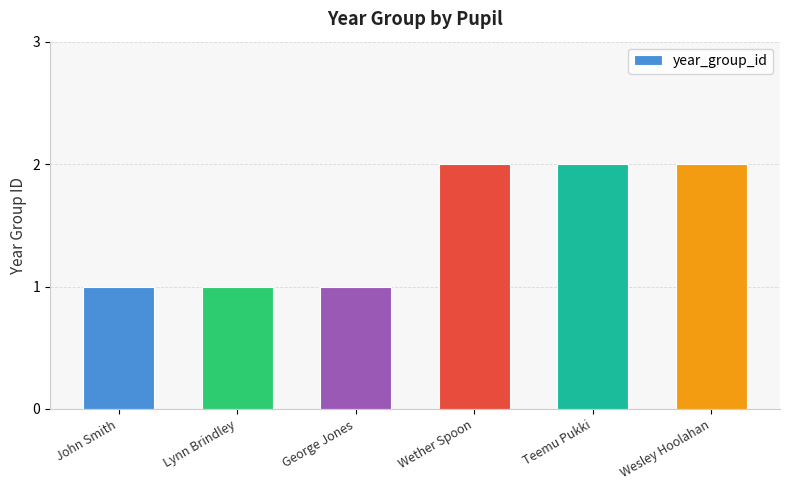

Reading left to right, what are all the values shown in this chart?

1	1	1	2	2	2